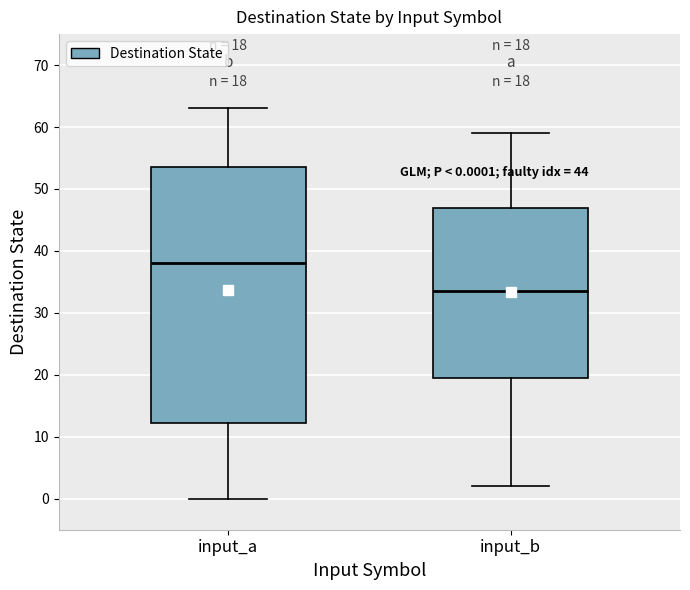

Which box is the tallest, from its lower edge to its upper edge?

input_a